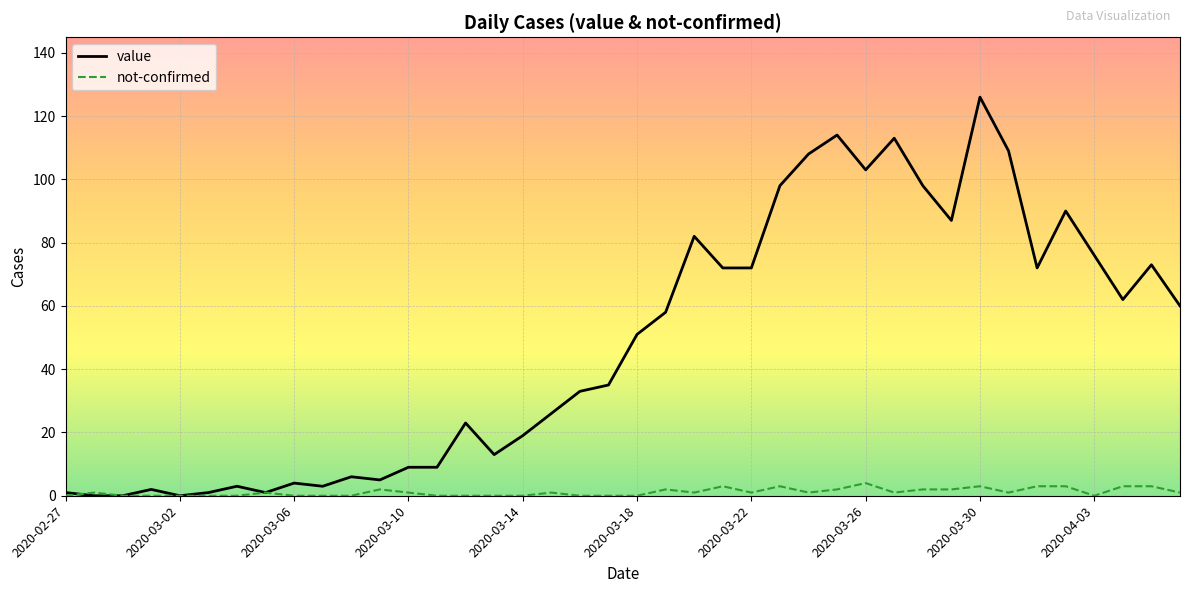

Which series has the widest spread of values?

value